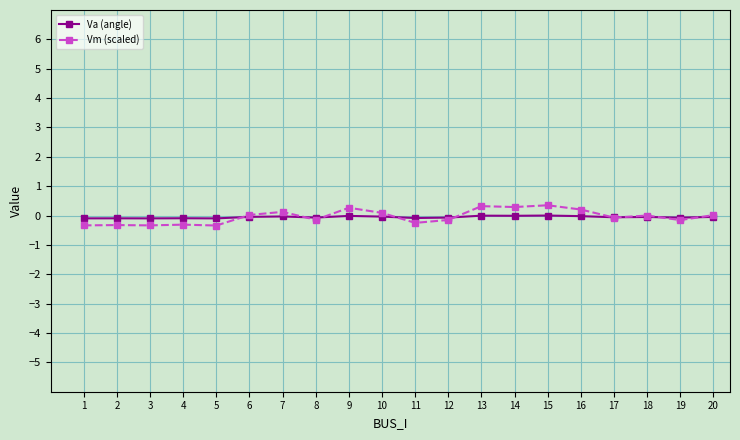

What is the maximum value shown in the chart?

0.4